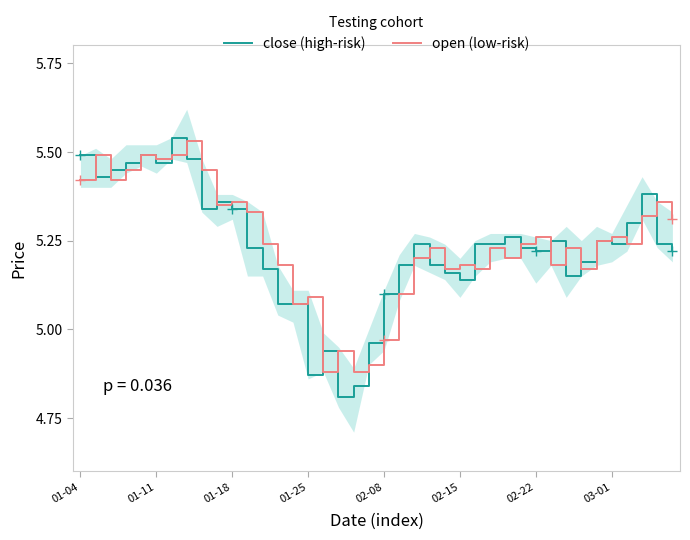

Where is open (low-risk) nearest to the value 5?

02-08